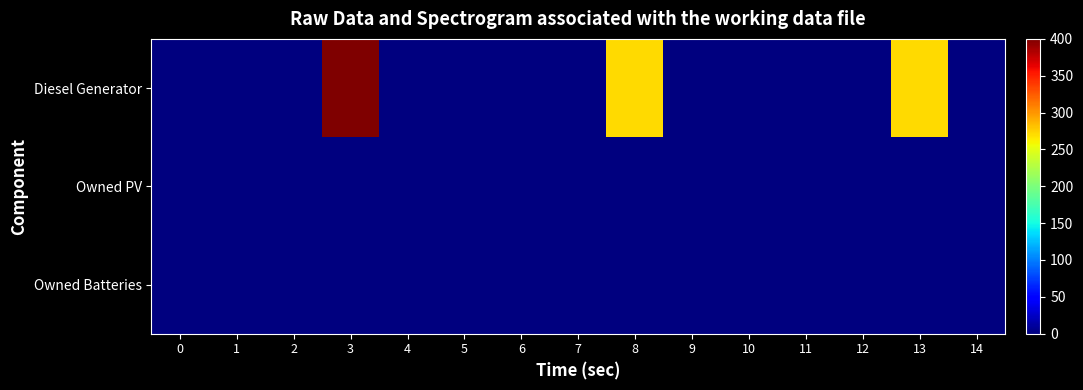

Reading left to right, extract all data points from this chart.

Diesel Generator: 0=0	1=0	2=0	3=400	4=0	5=0	6=0	7=0	8=271	9=0	10=0	11=0	12=0	13=271	14=0
Owned PV: 0=0	1=0	2=0	3=0	4=0	5=0	6=0	7=0	8=0	9=0	10=0	11=0	12=0	13=0	14=0
Owned Batteries: 0=0	1=0	2=0	3=0	4=0	5=0	6=0	7=0	8=0	9=0	10=0	11=0	12=0	13=0	14=0